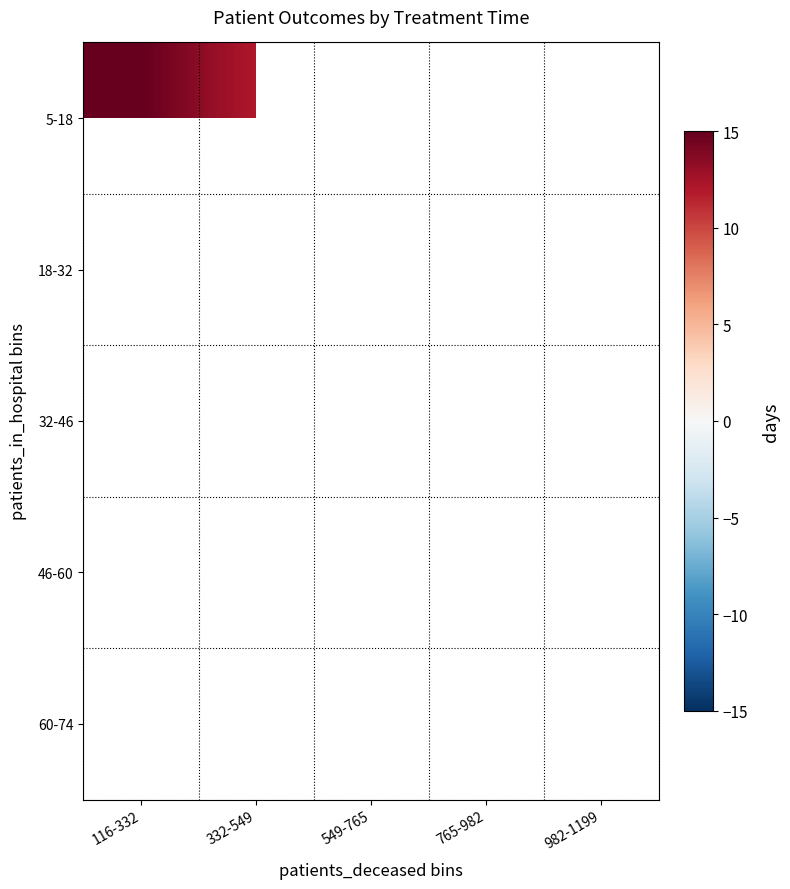

At which category does the chart reach its peak across all series?

116-332